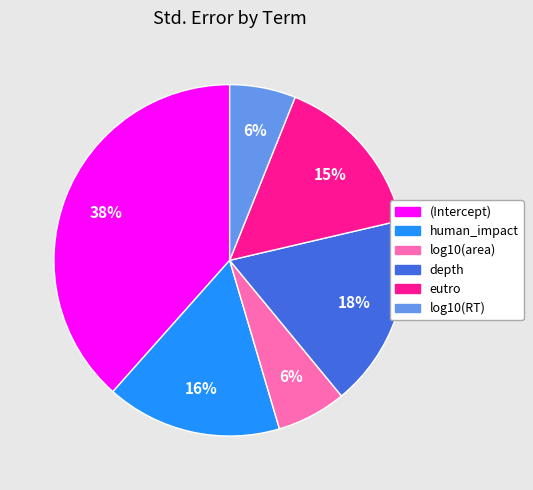

To the nearest percent, what is the combined percentage of depth and log10(area)?

24%